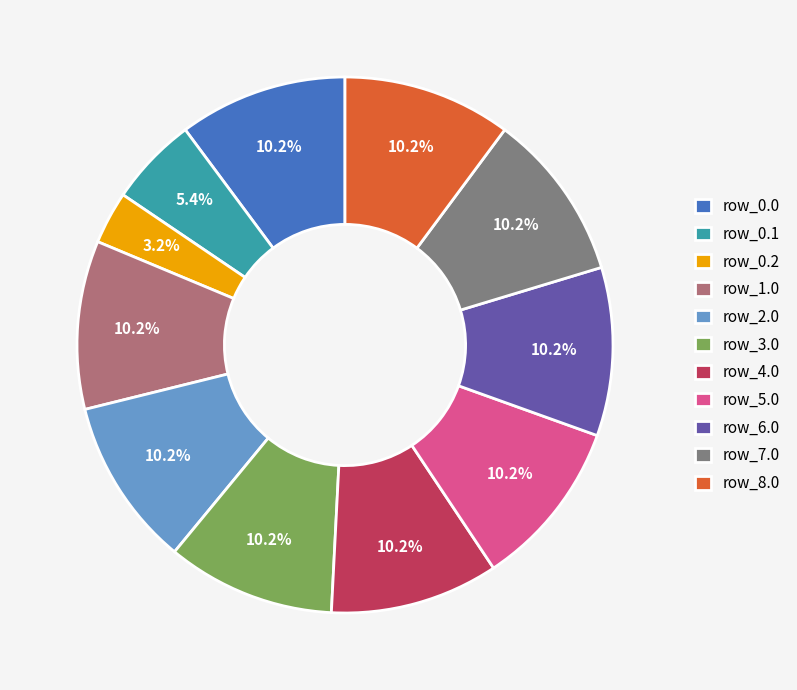

Do row_4.0 and row_8.0 together represent more than half of the pie?

No